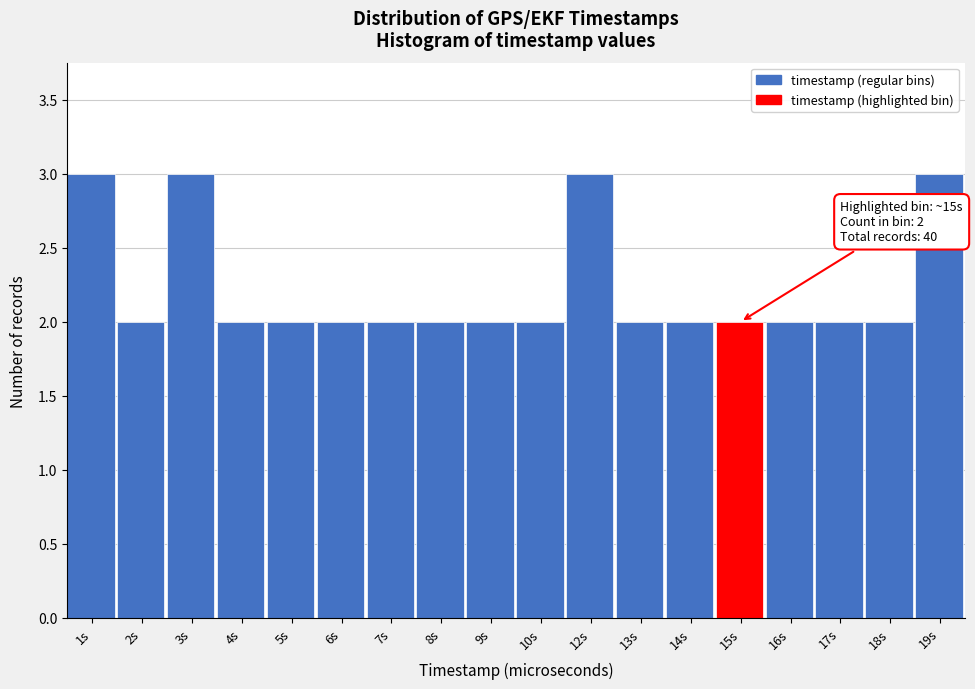

Reading right to left, what are all the values shown in this chart?

19s=3	18s=2	17s=2	16s=2	15s=2	14s=2	13s=2	12s=3	10s=2	9s=2	8s=2	7s=2	6s=2	5s=2	4s=2	3s=3	2s=2	1s=3